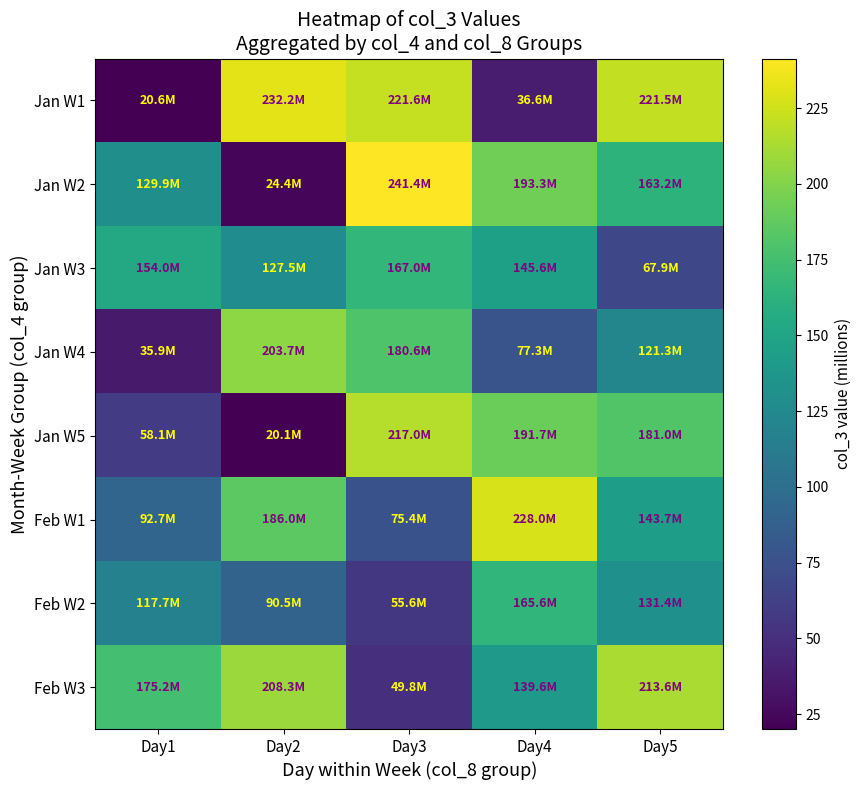

At which category is the sum across all series the highest?

Day5